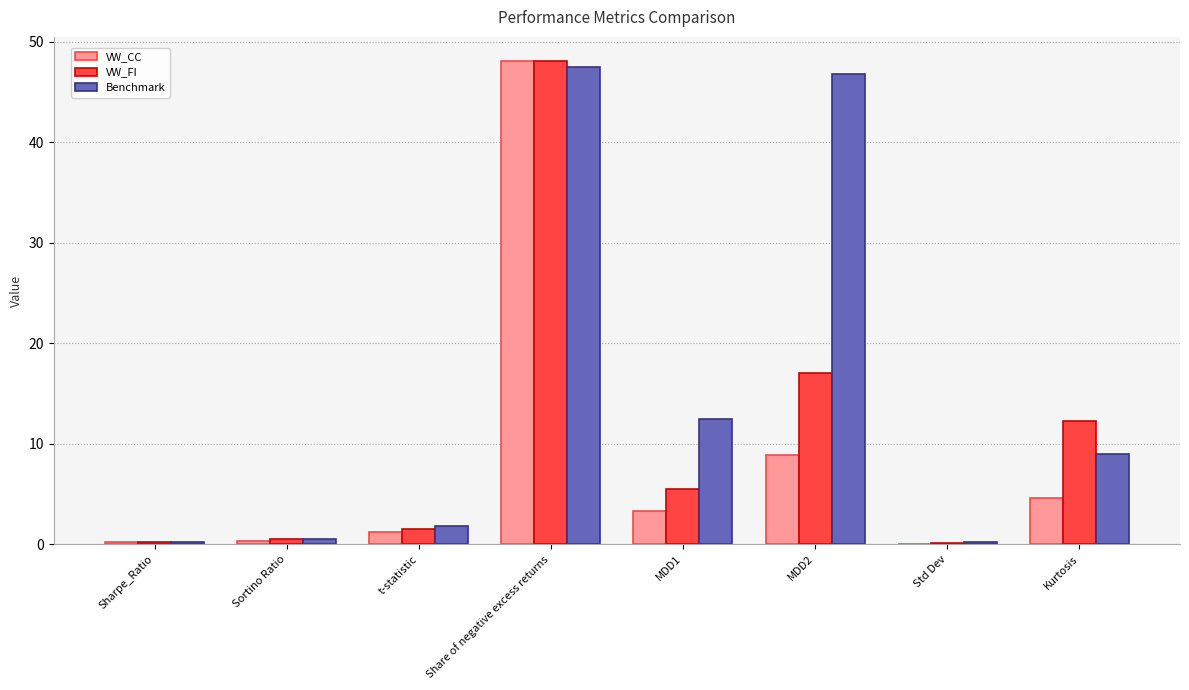

Count the number of data series in this chart.

3